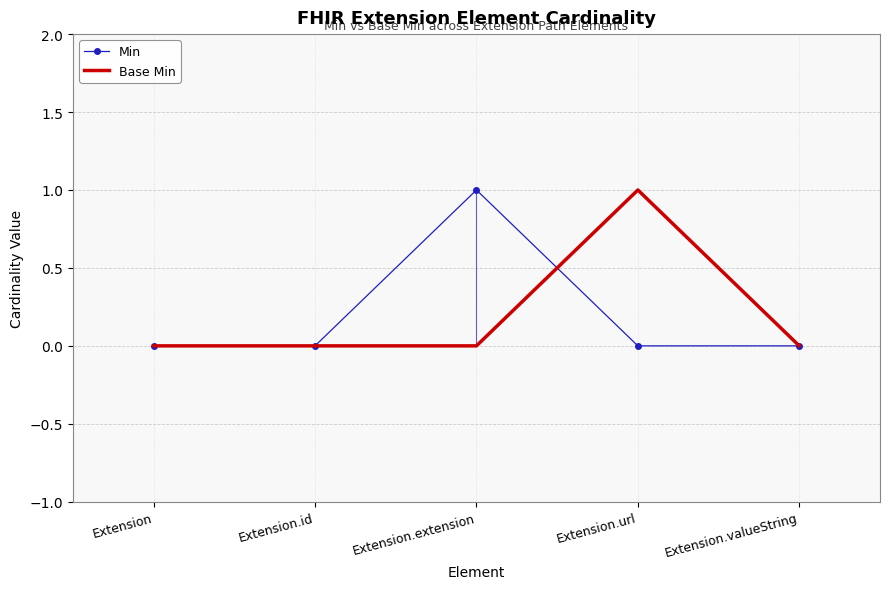

Count the Min values in the range 0 to 1.

5